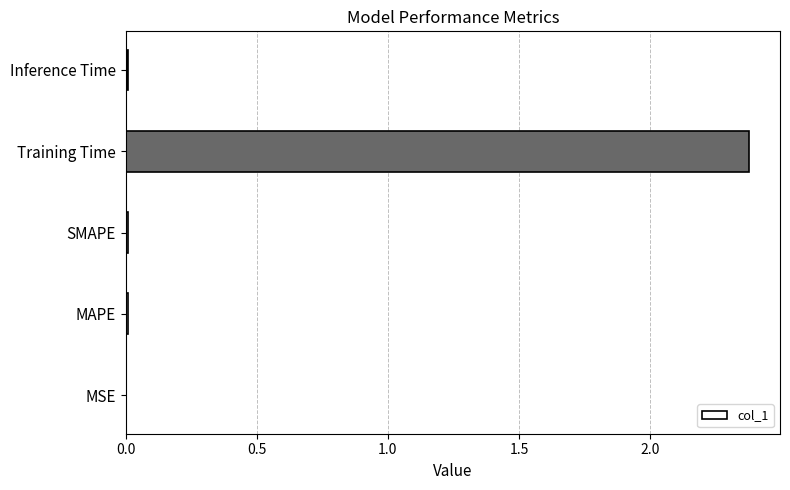

What is the sum of all values?

2.4